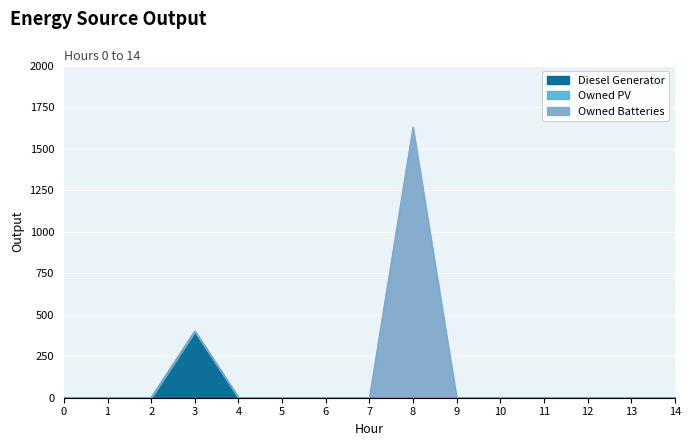

Reading right to left, transcribe all the data shown in this chart.

Diesel Generator: 0	0	0	0	0	0	0	0	0	0	0	400	0	0	0
Owned PV: 0	0	0	0	0	0	0	0	0	0	0	0	0	0	0
Owned Batteries: 0	0	0	0	0	0	1629	0	0	0	0	0	0	0	0